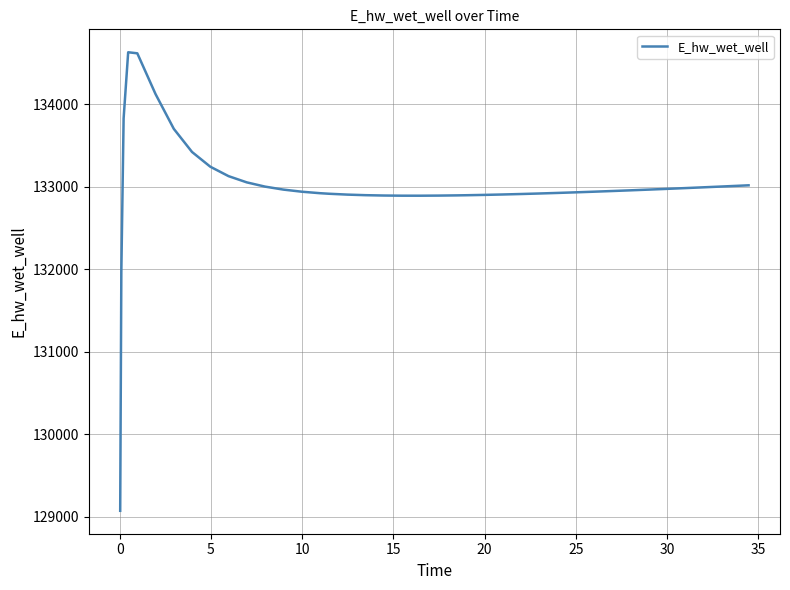

What is the smallest value displayed?

129070.3